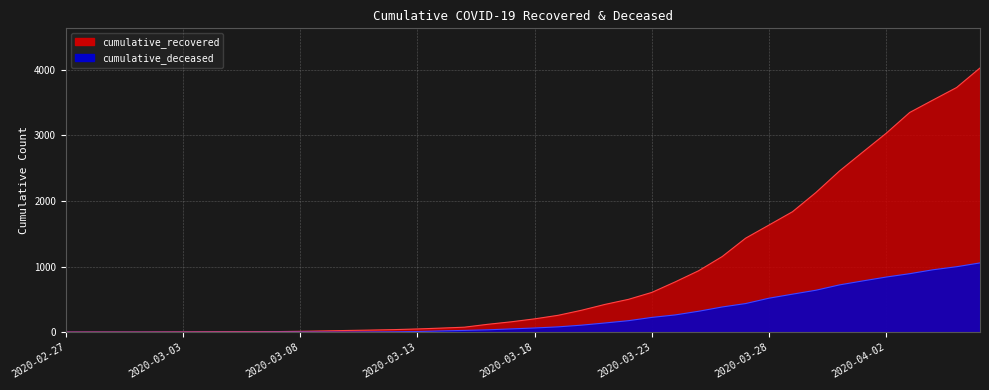

How many data points in cumulative_recovered are above 204?

19